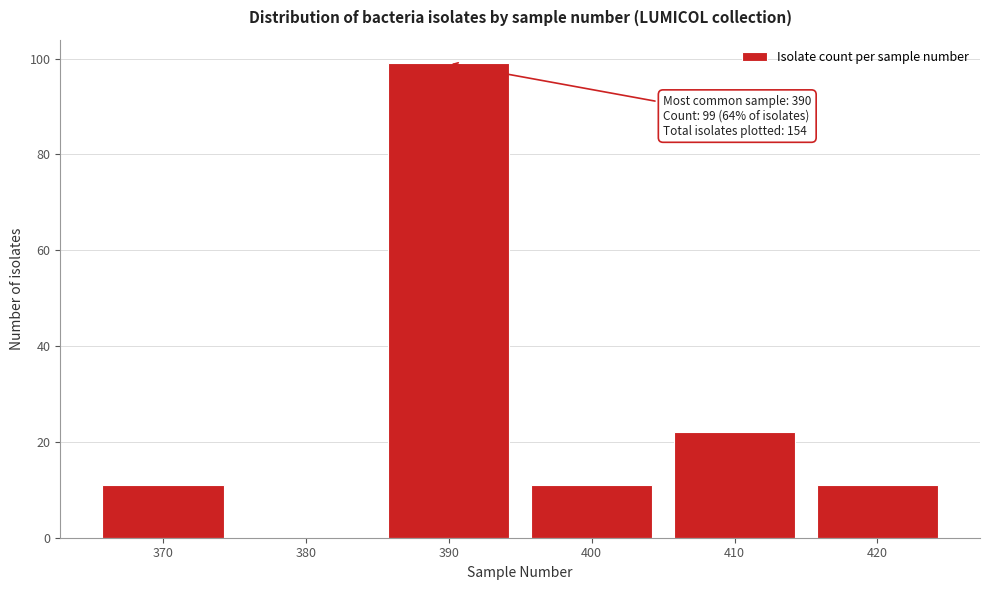

Over which range of the x-axis is the bar tallest?

385 to 395